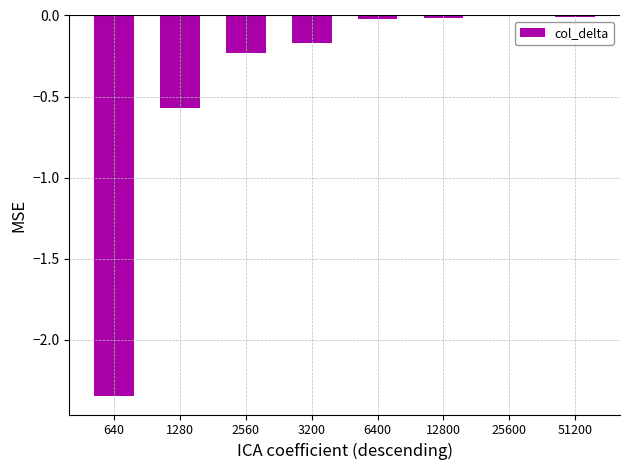

Is it true that the value at 25600 is -1.3?

False